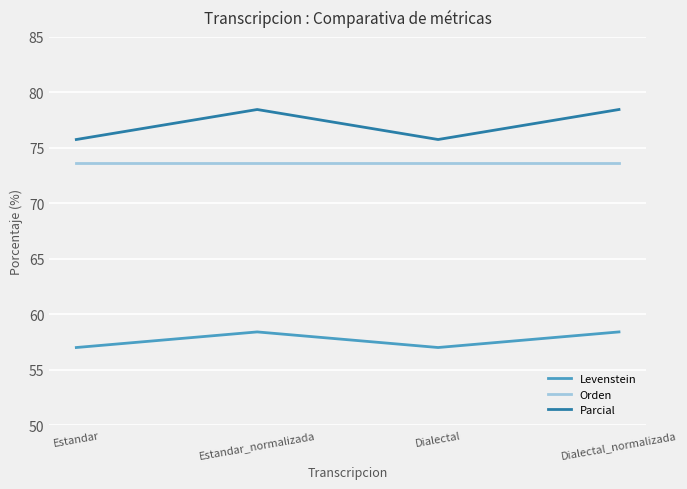

Count the number of data series in this chart.

3